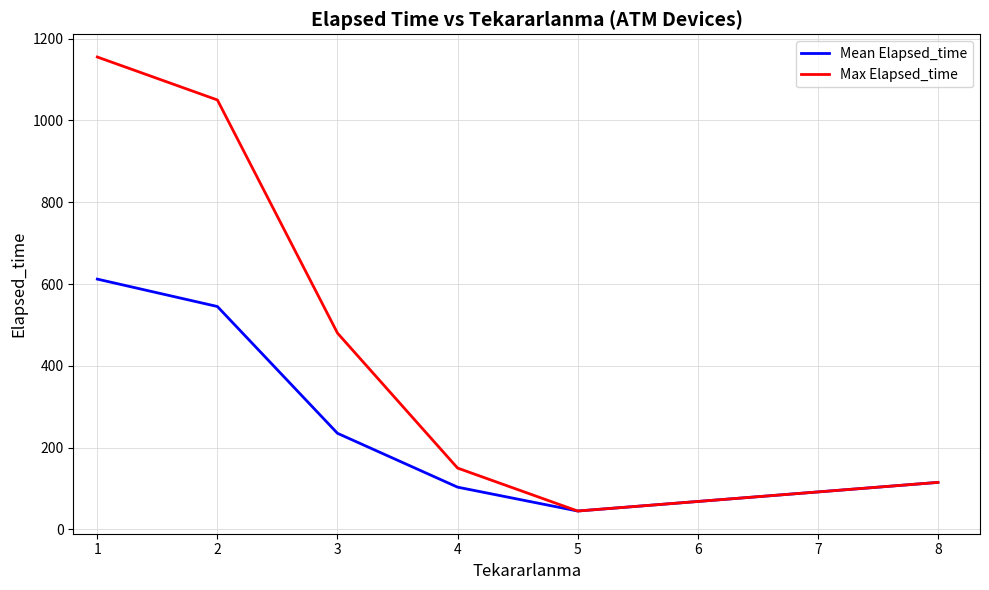

Which series has the largest total across all categories?

Max Elapsed_time